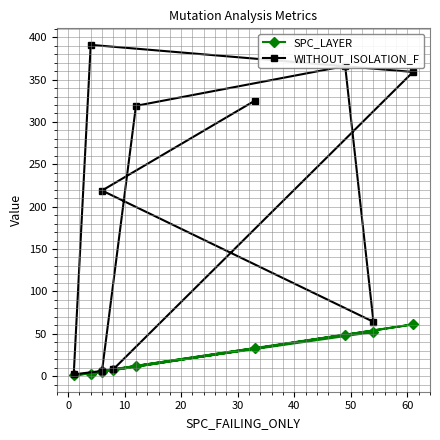

True or false: SPC_LAYER and WITHOUT_ISOLATION_F intersect in this chart.

False